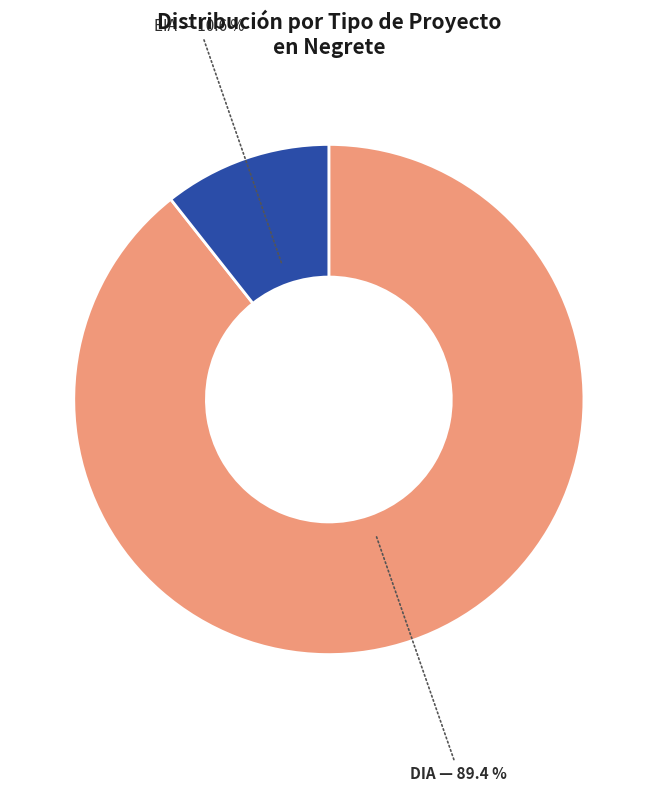

To the nearest percent, what is the average slice percentage?

50%